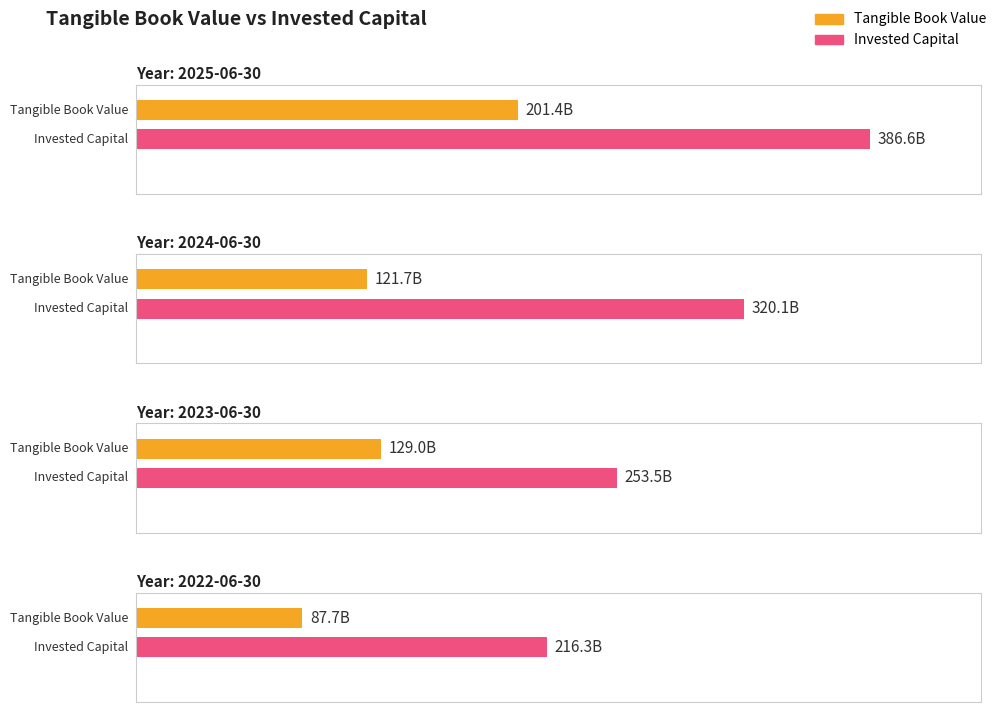

The Invested Capital series shows 320107000000 at 2024-06-30. True or false?

True